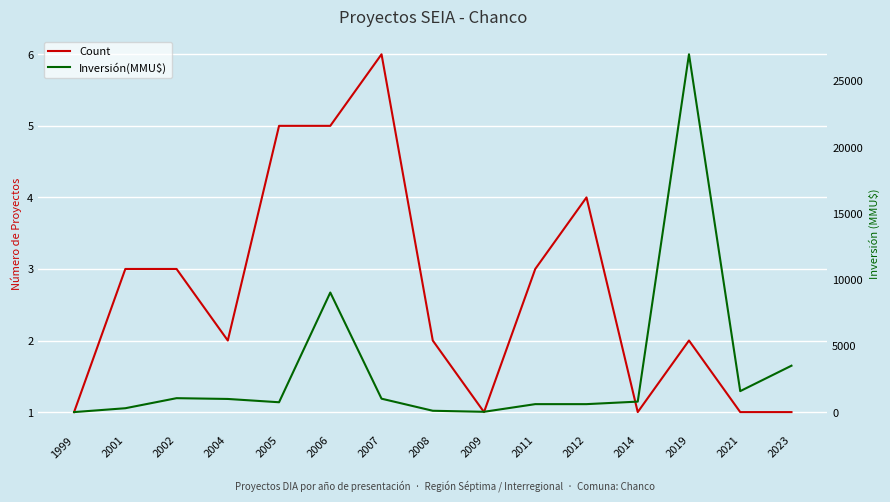

Where is the first local minimum for Count?

2004